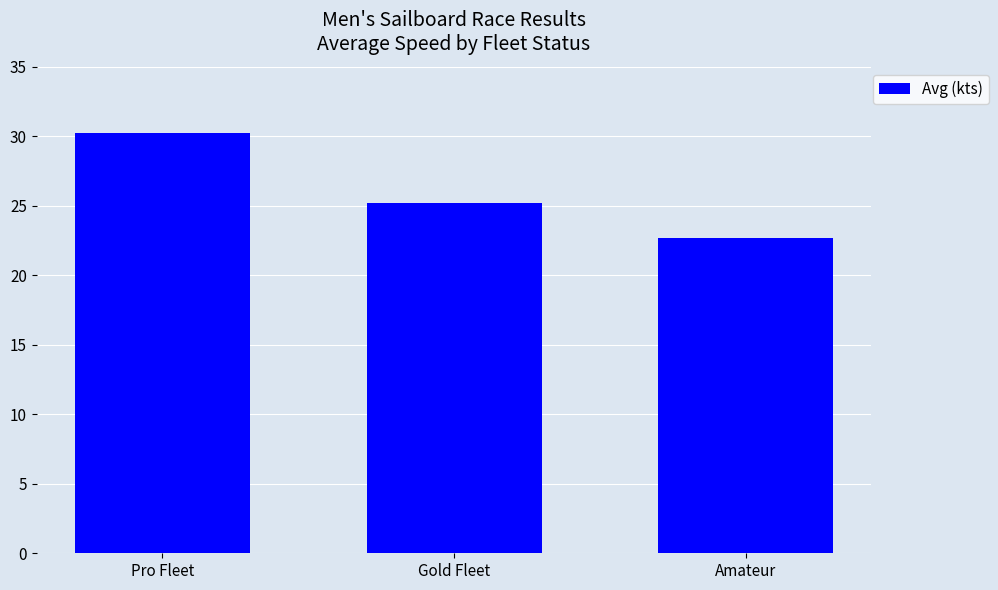

What is the maximum value shown in the chart?

30.2